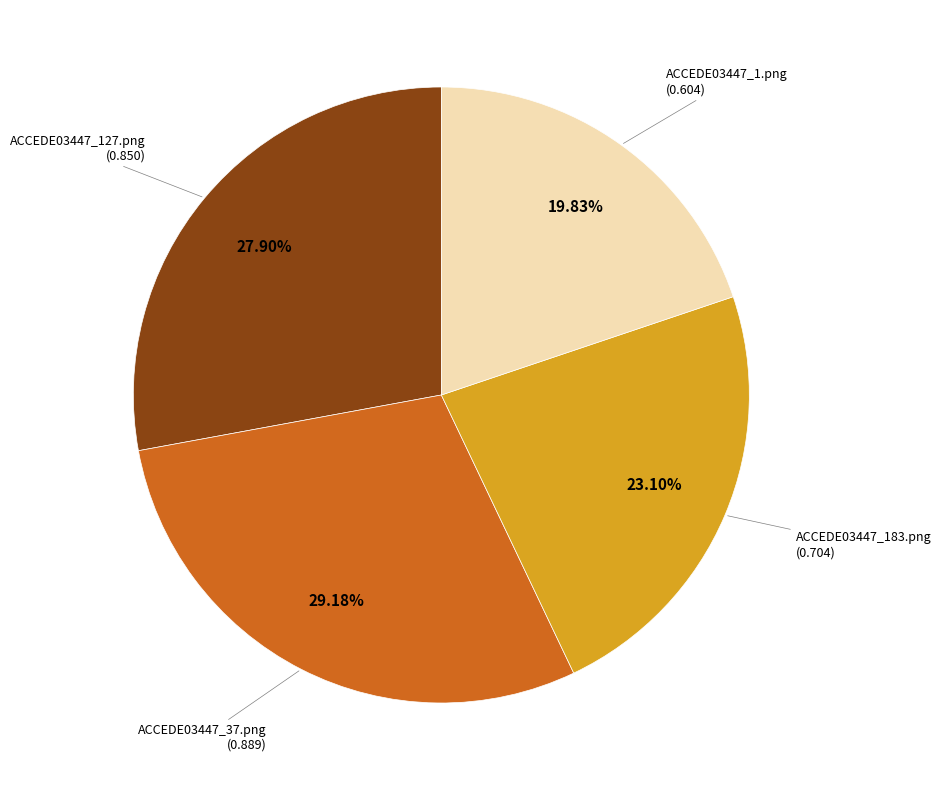

Is there any slice that represents more than half of the pie?

No